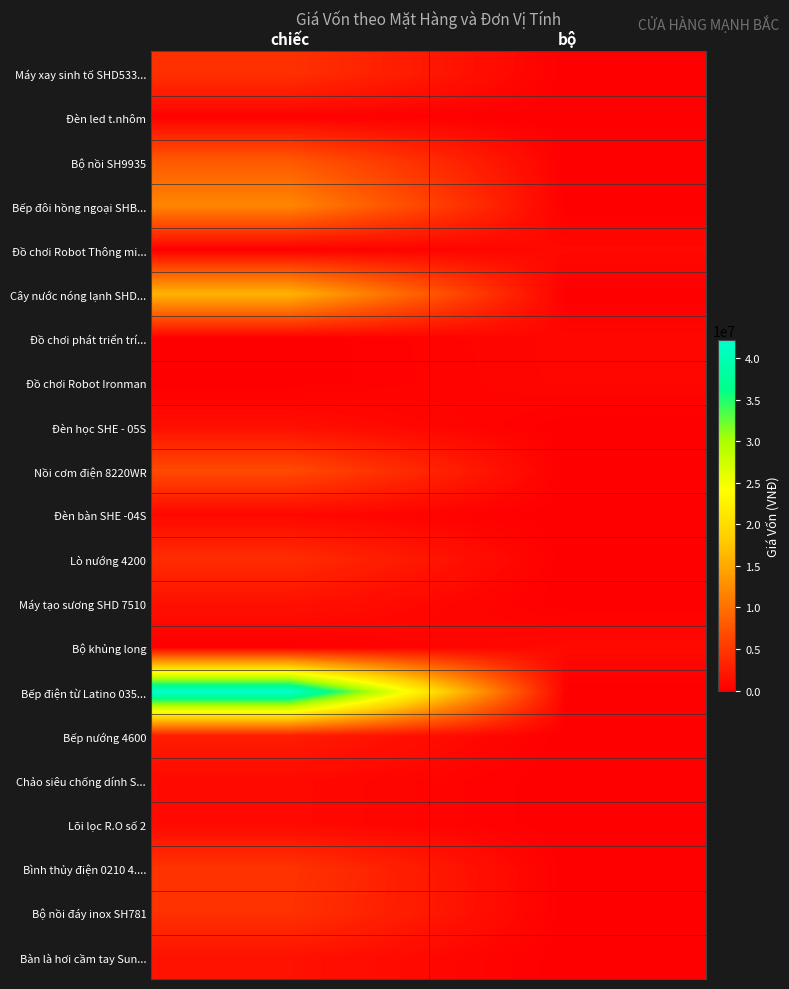

What is the total value across all series at bộ?

3330000